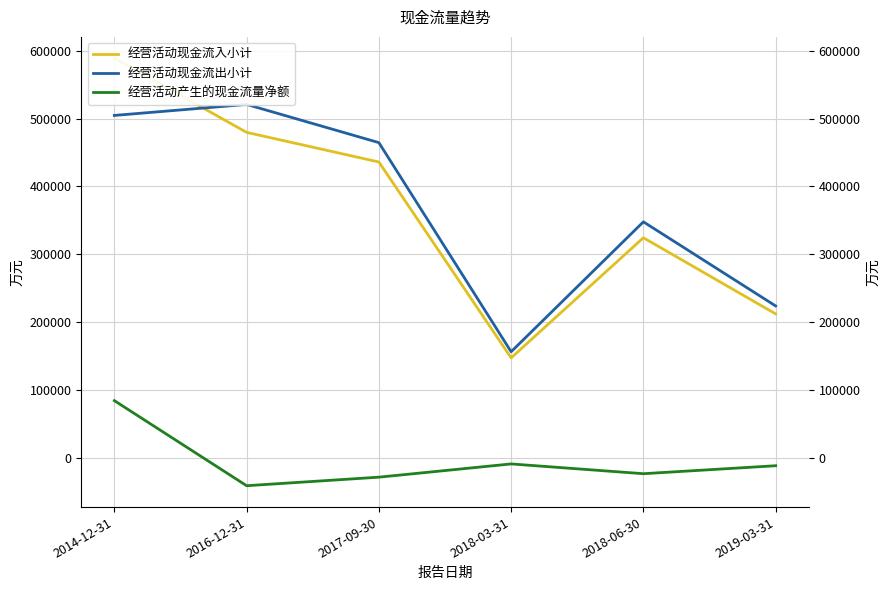

What value does the 经营活动现金流出小计 series have at 2016-12-31?

520930